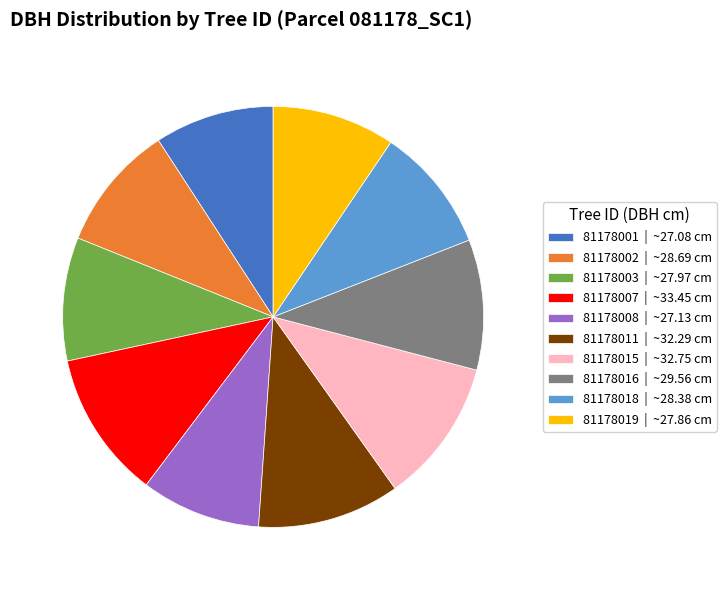

Combined, do 81178003 | ~27.97 cm and 81178011 | ~32.29 cm account for over 50%?

No